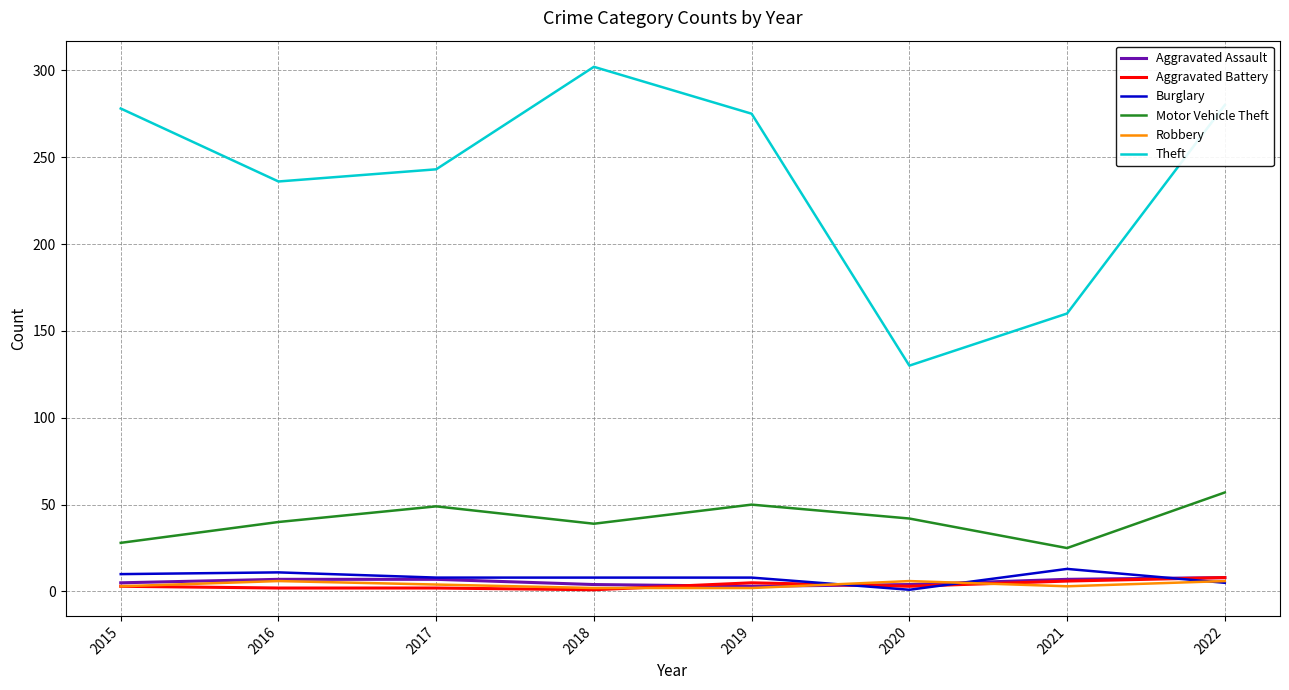

In Theft, how many points are higher than both neighbors (excluding endpoints)?

1